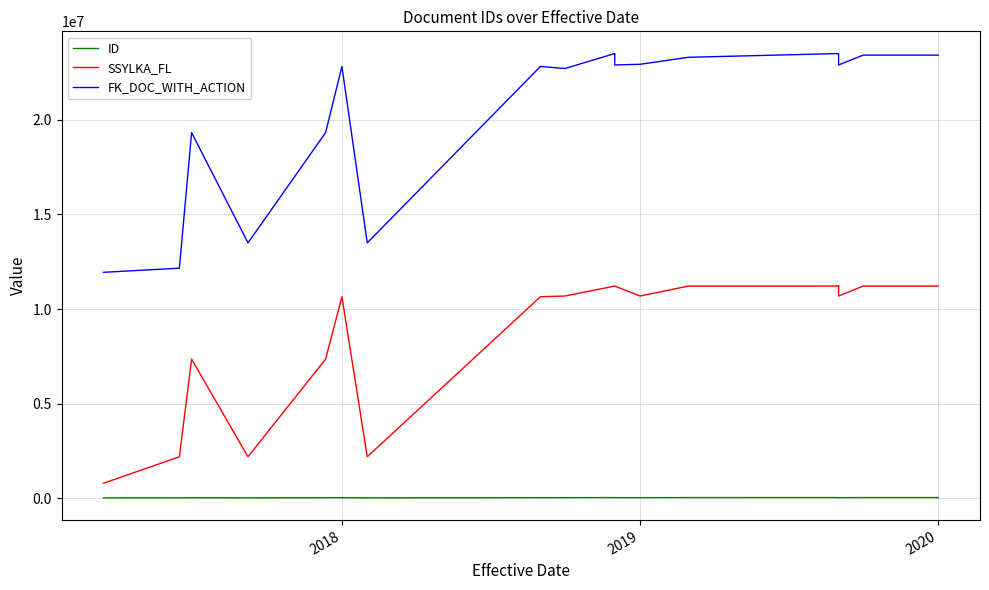

True or false: FK_DOC_WITH_ACTION and SSYLKA_FL intersect in this chart.

False